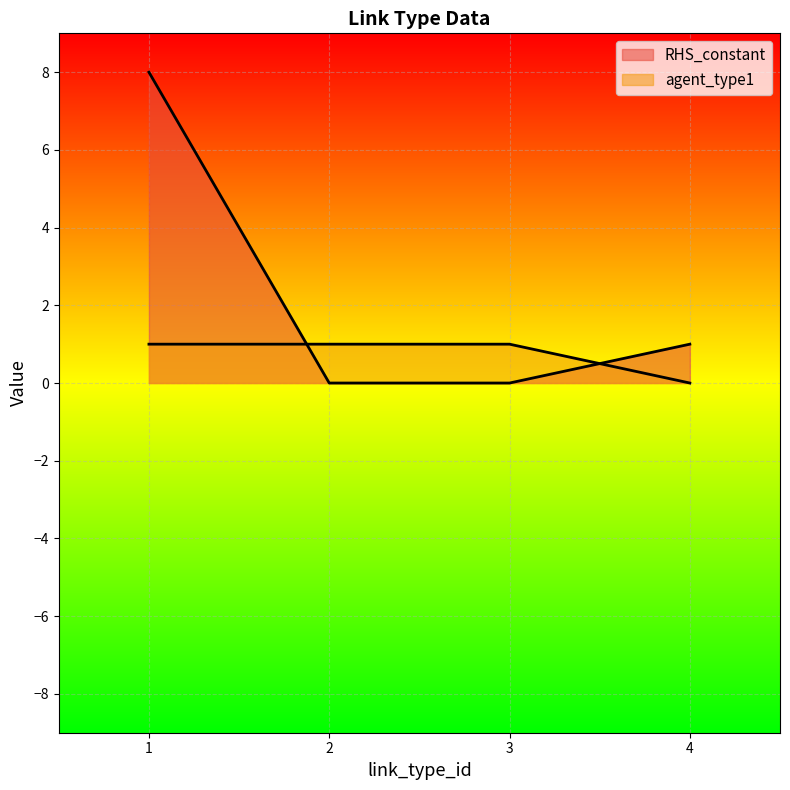

At how many categories does at least one series exceed 0?

4